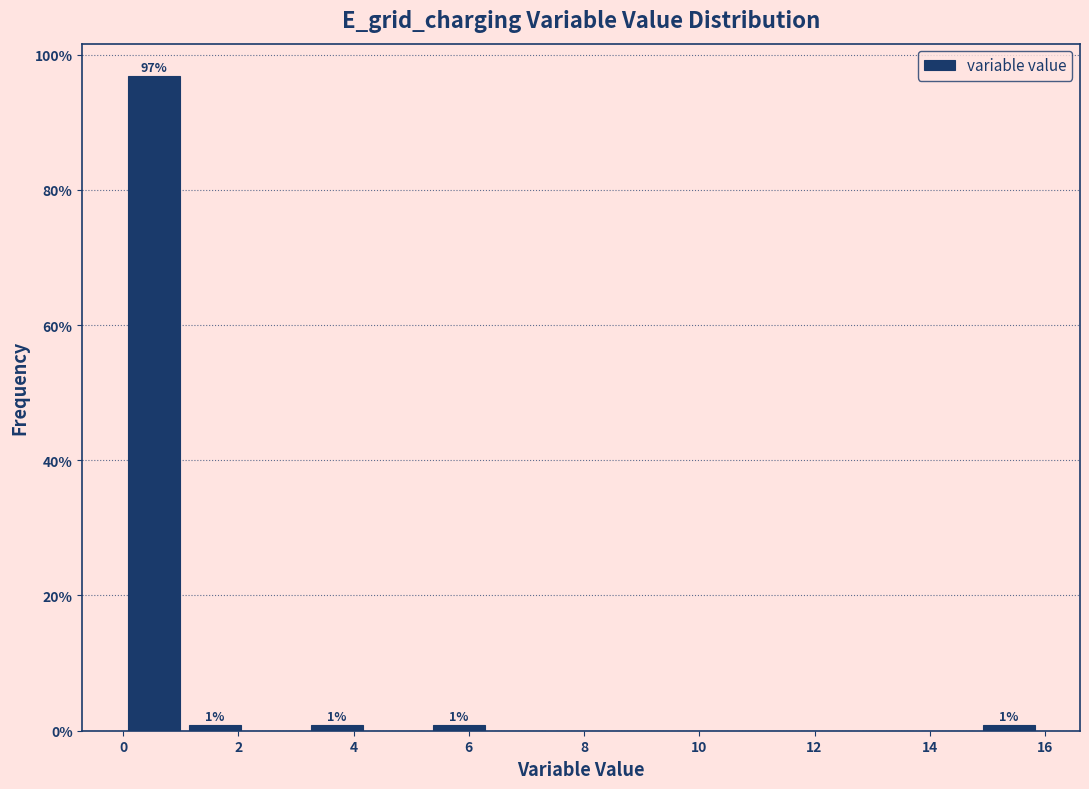

Over which range of the x-axis is the bar tallest?

0.0 to 1.0